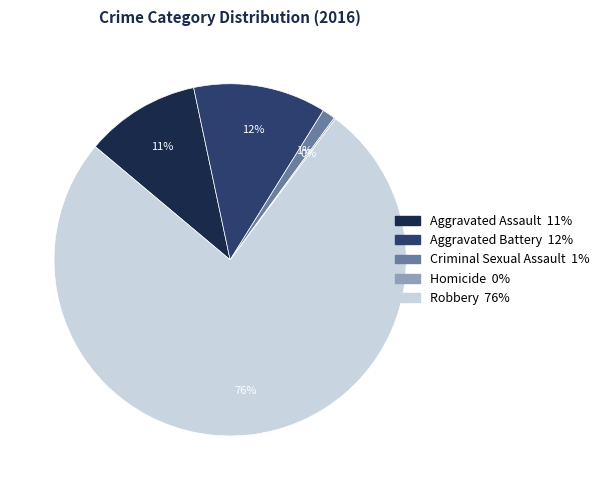

What is the majority slice?

Robbery